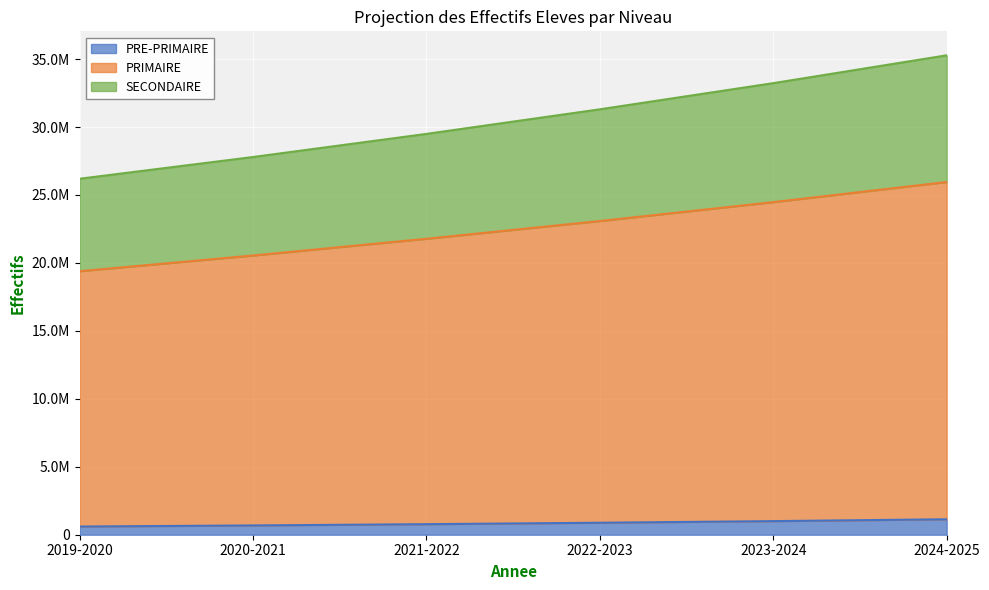

Which category has the highest value in the SECONDAIRE series?

2024-2025